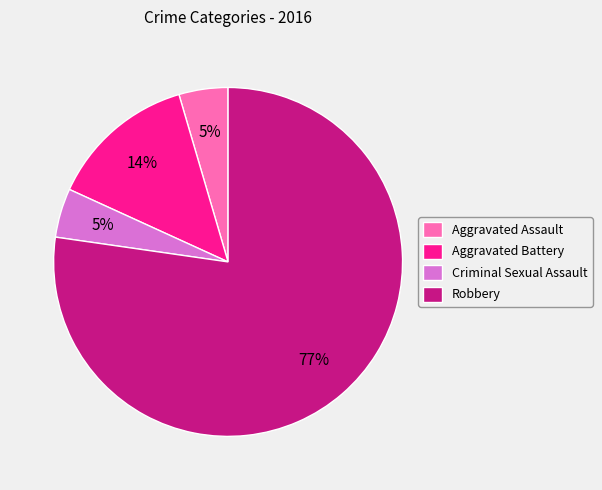

What is the largest slice in the pie chart?

Robbery